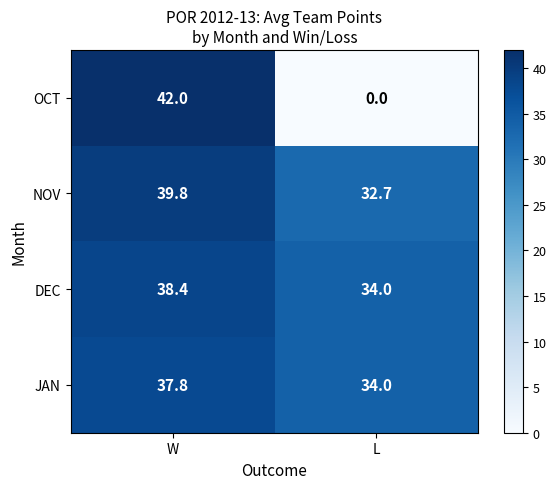

Rank the categories by JAN value from lowest to highest.

L, W